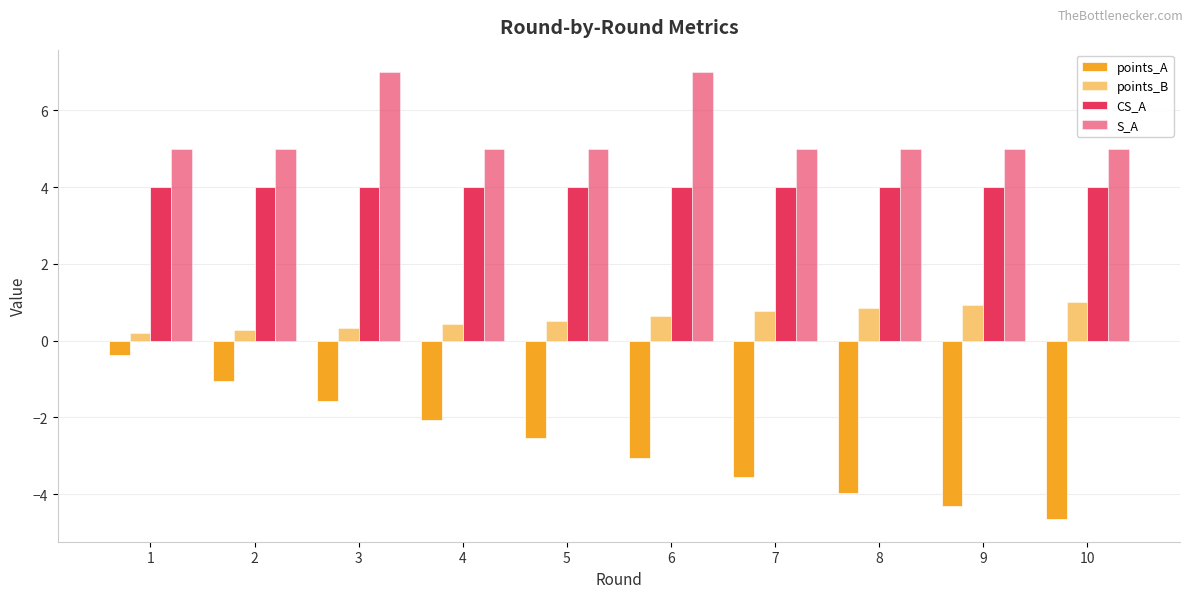

Which series has the largest range (max minus min)?

points_A